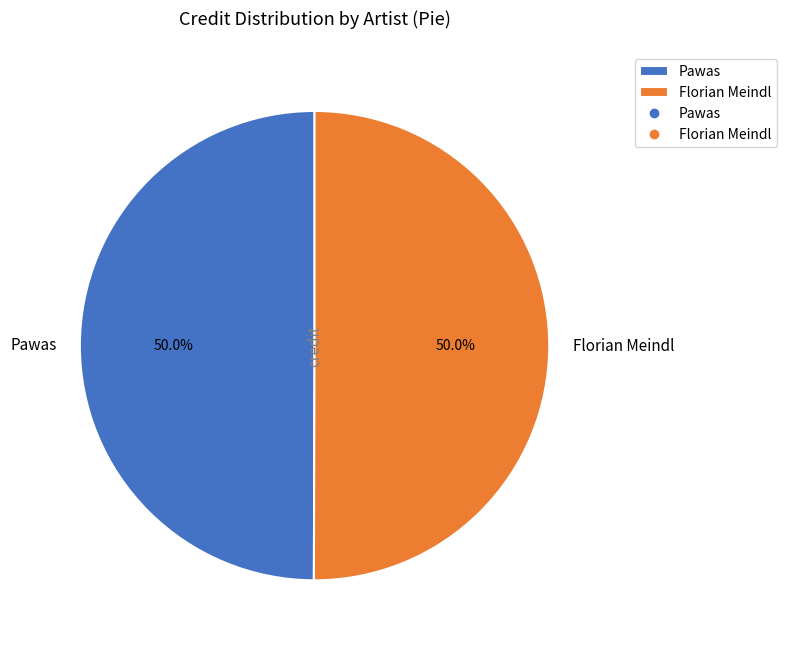

Is the sum of Florian Meindl and Pawas greater than half?

Yes